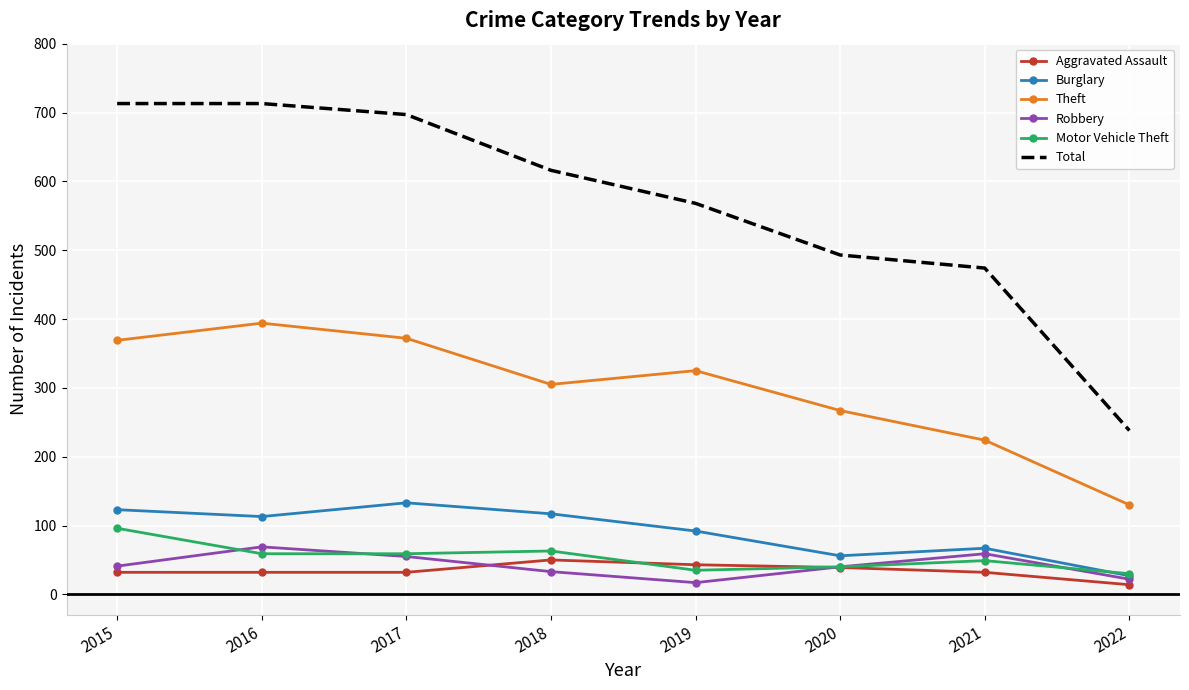

What is the minimum value for Theft?

130